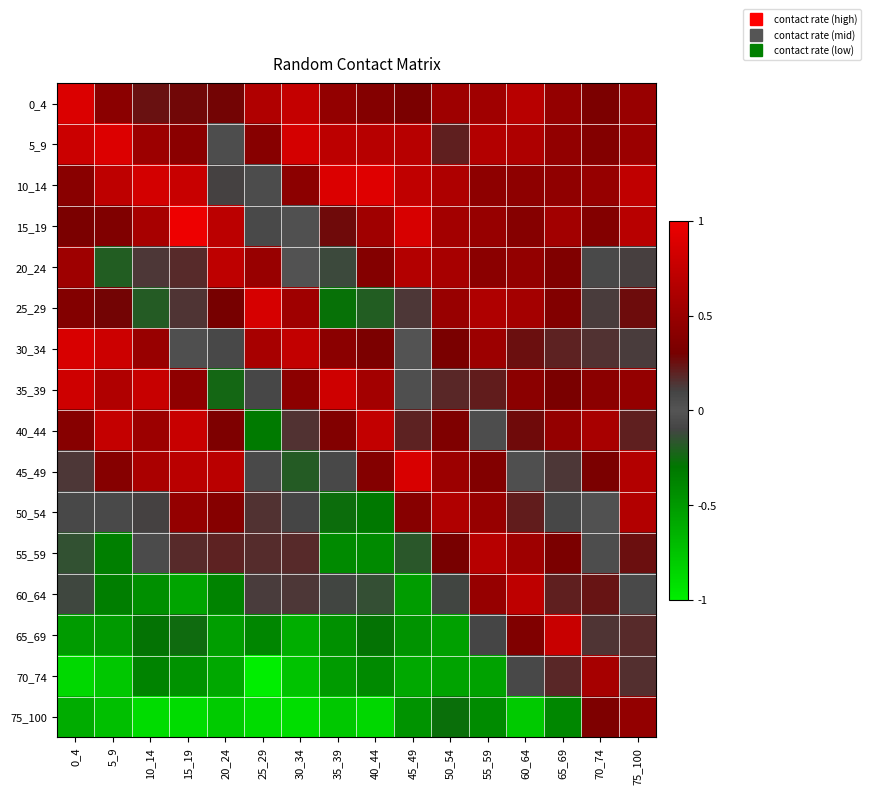

Rank the series at 40_44 from highest to lowest value.

10_14, 40_44, 5_9, 35_39, 15_19, 20_24, 45_49, 0_4, 30_34, 60_64, 25_29, 65_69, 50_54, 70_74, 55_59, 75_100